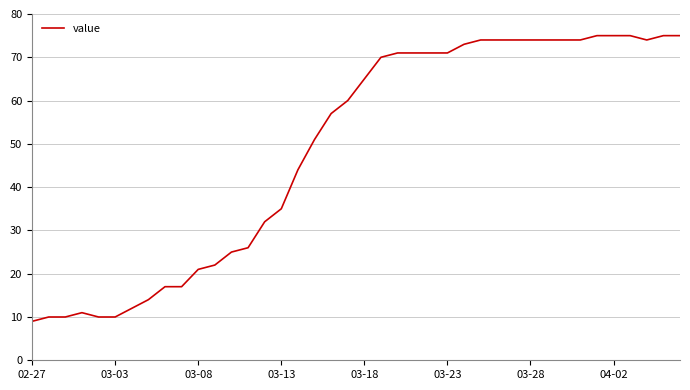

What is the smallest value displayed?

9